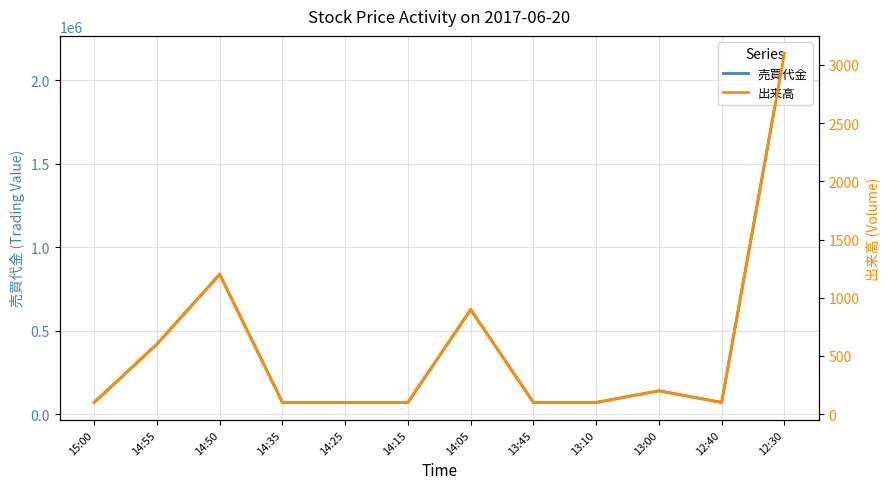

At which label does 売買代金 reach its minimum?

14:15